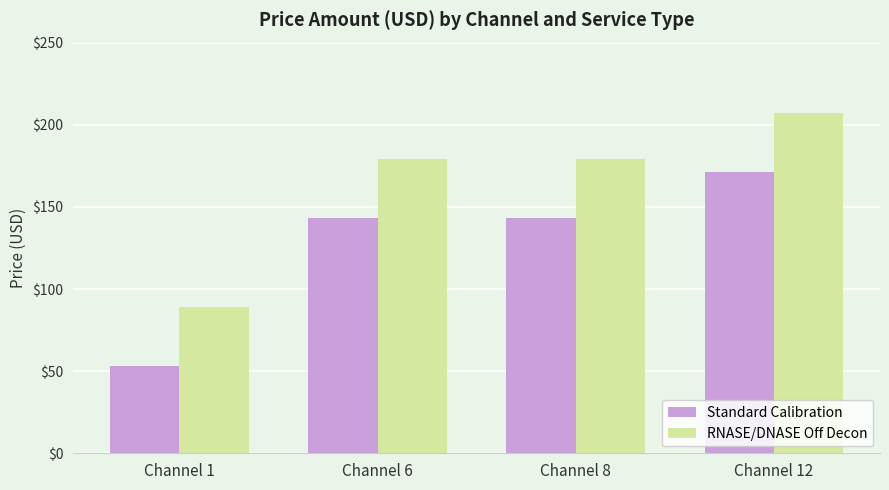

Which series has the largest total across all categories?

RNASE/DNASE Off Decon